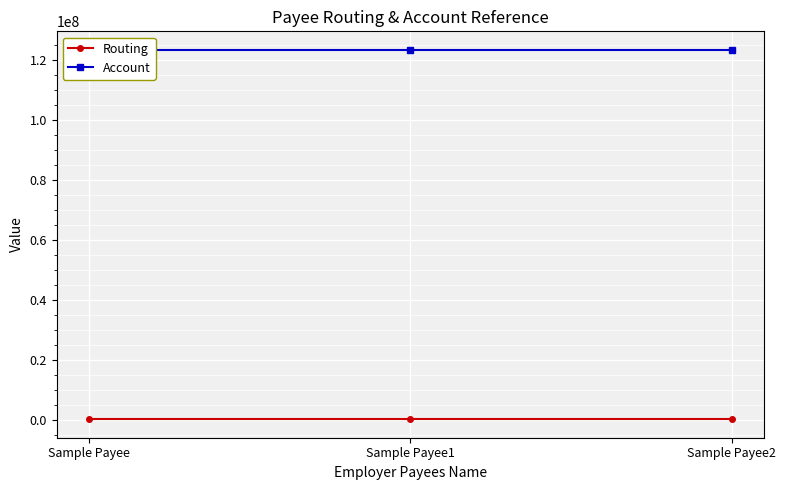

Which category has the lowest value in the Account series?

Sample Payee